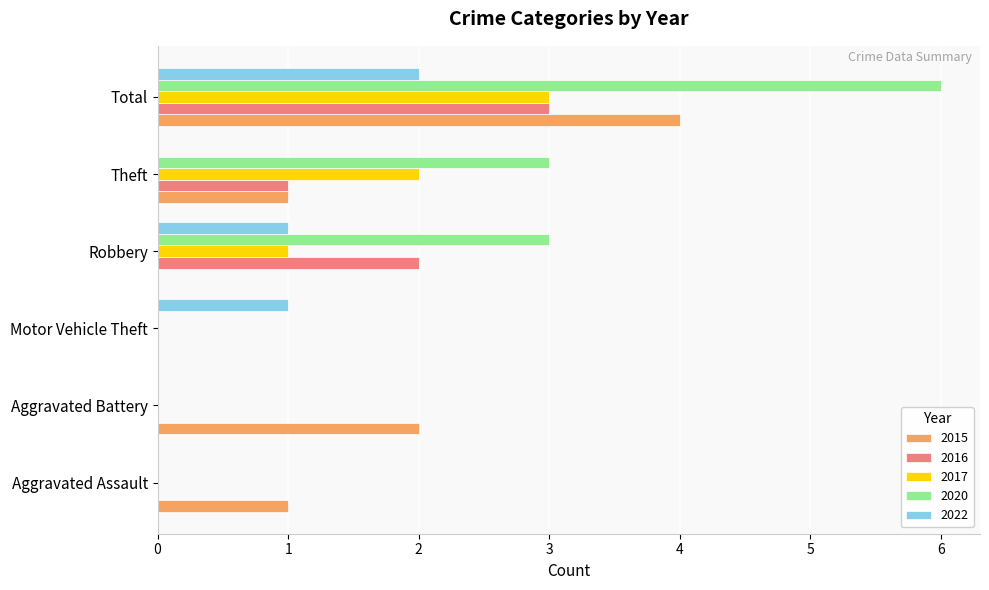

Which series changed the most between Aggravated Battery and Theft?

2020